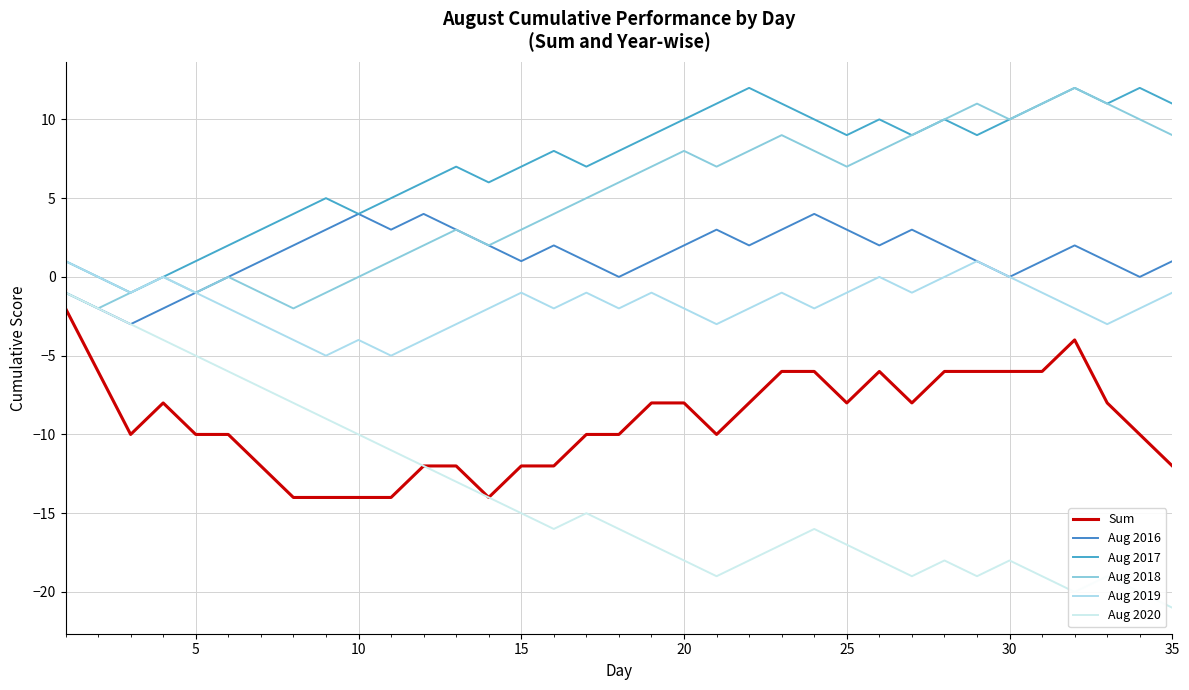

How many lines are shown in the chart?

6